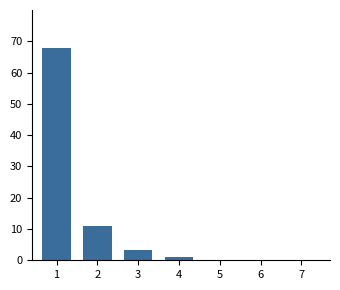

Reading left to right, extract all data points from this chart.

1=68.0	2=11.1	3=3.3	4=1.1	5=0.1	6=0.1	7=0.1